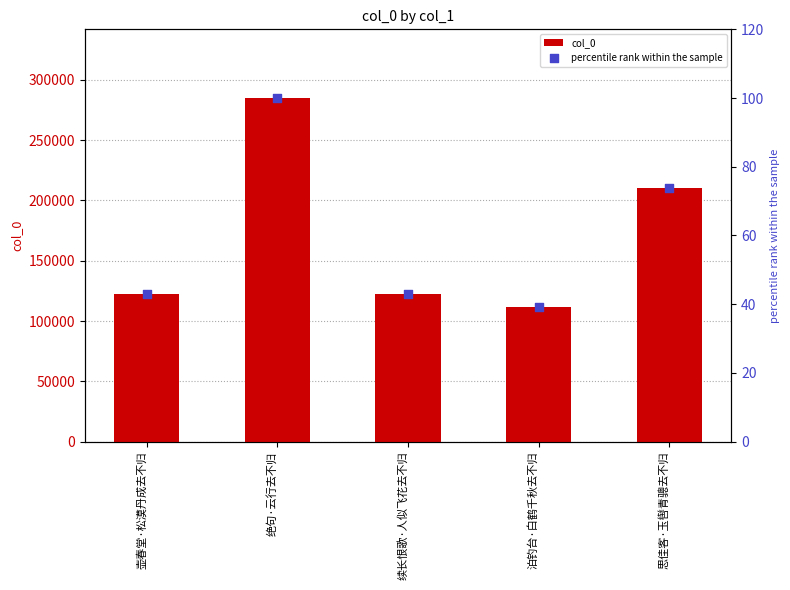

Is the value of percentile rank within the sample at 壶春堂·松漠丹成去不归 greater than the value of col_0 at 泊钓台·白鹤千秋去不归?

No